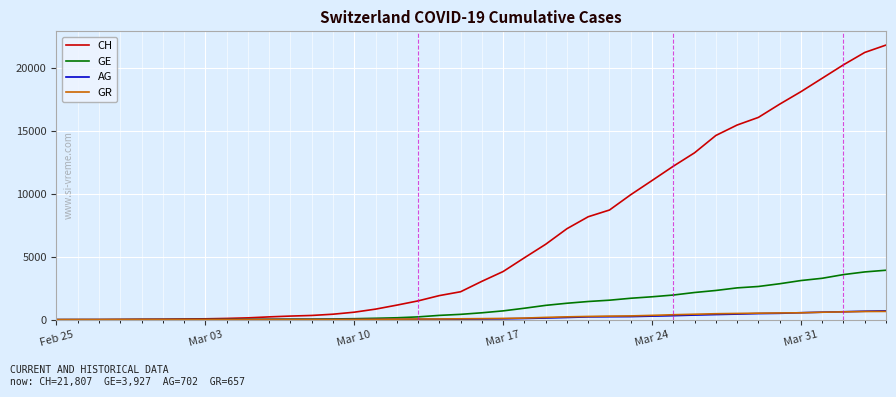

Which series has the largest range (max minus min)?

CH